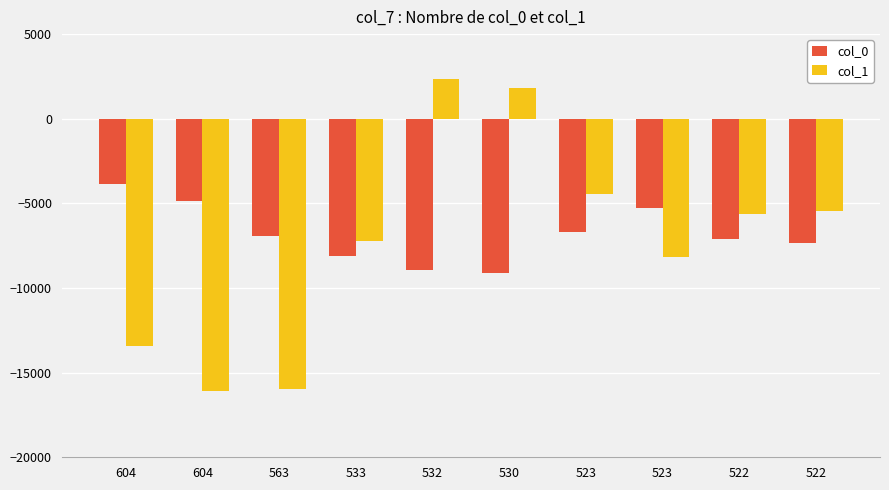

Which has a higher value, 563 or 523?

523